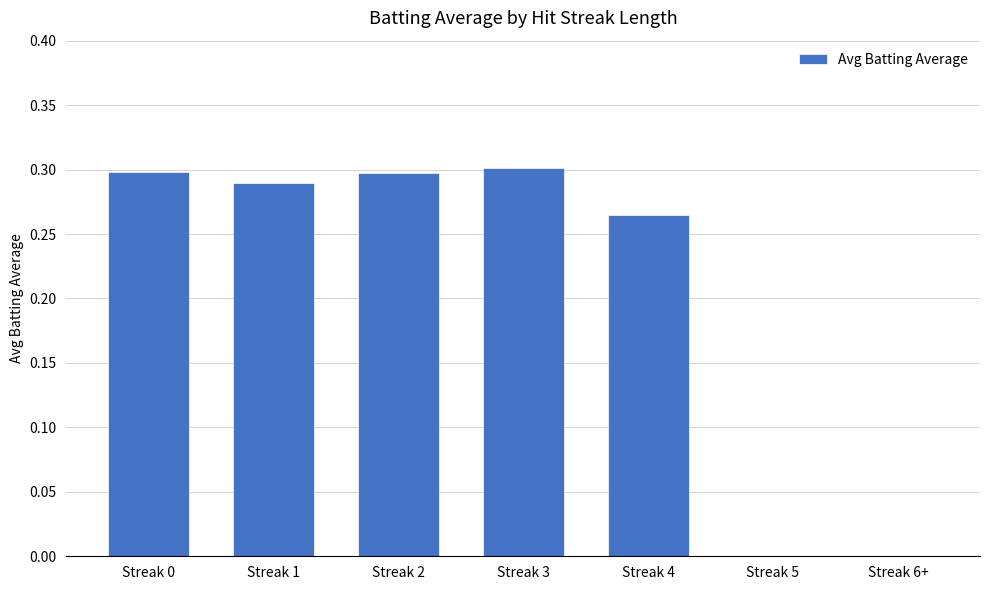

What is the change in value from Streak 2 to Streak 6+?

-0.3